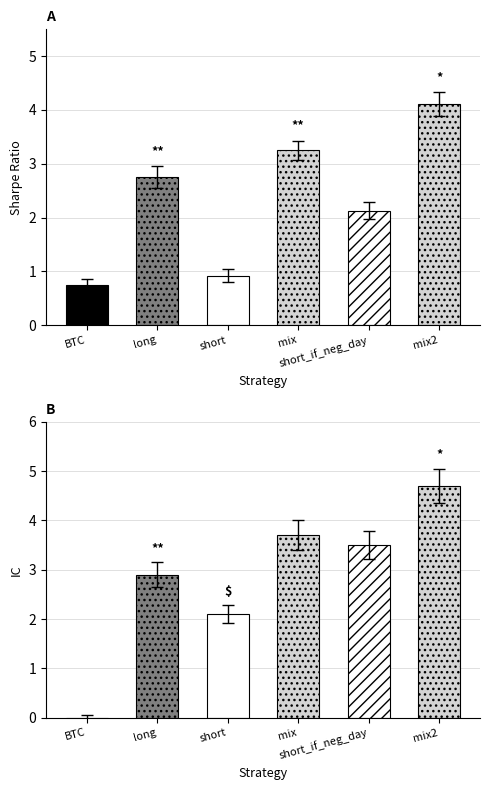

At which label is IC closest to 2?

short